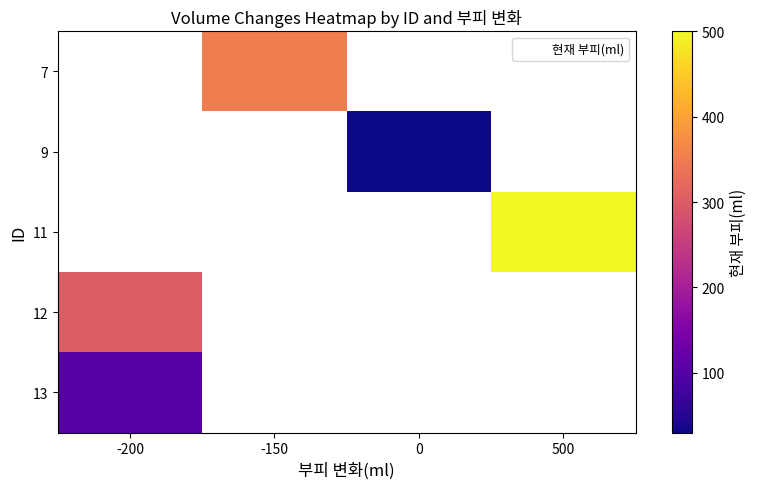

True or false: 9 has a value of 30.0 at 0.

True